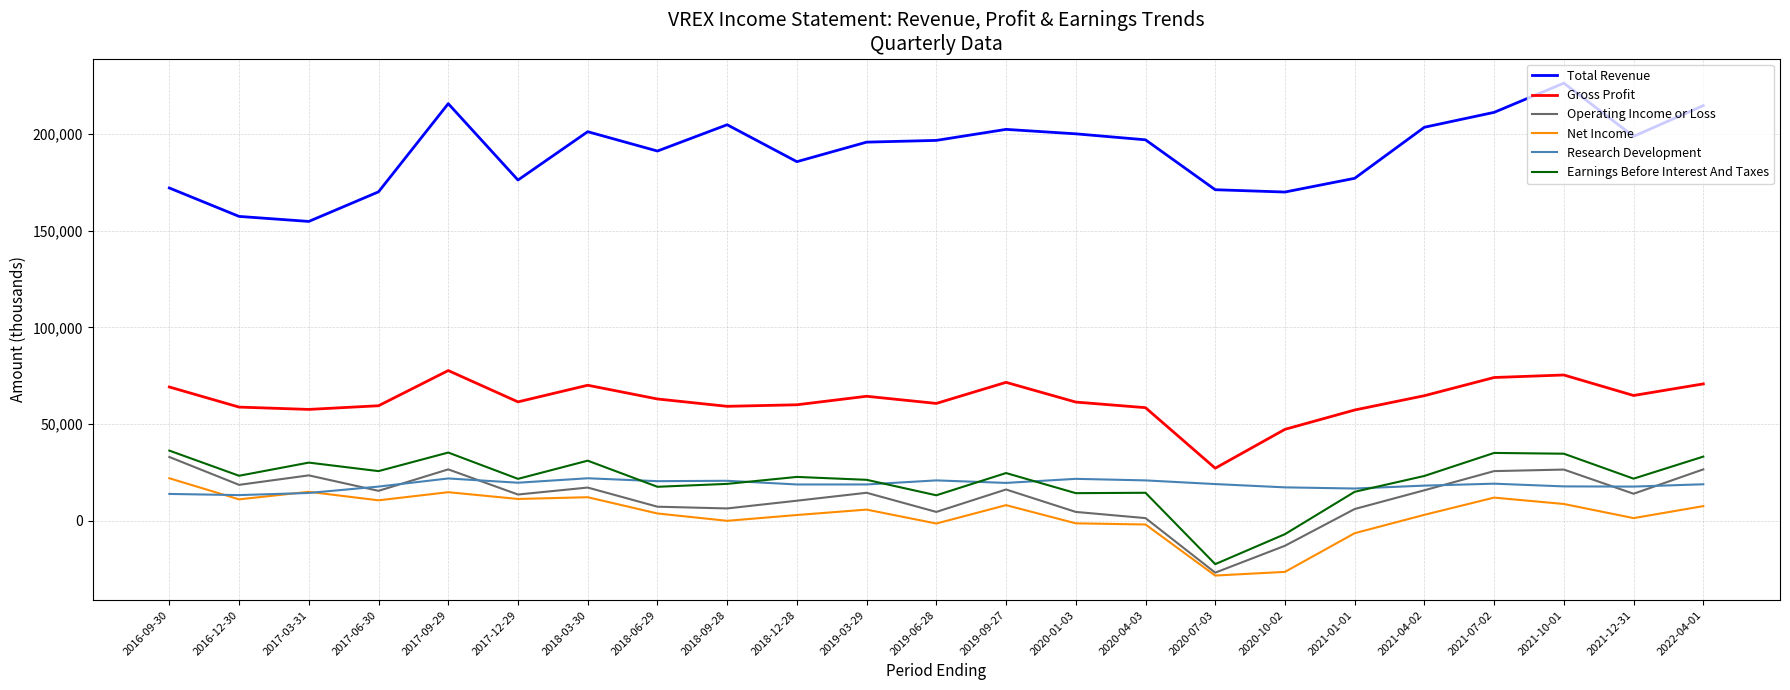

The Total Revenue series shows 68290 at 2020-07-03. True or false?

False